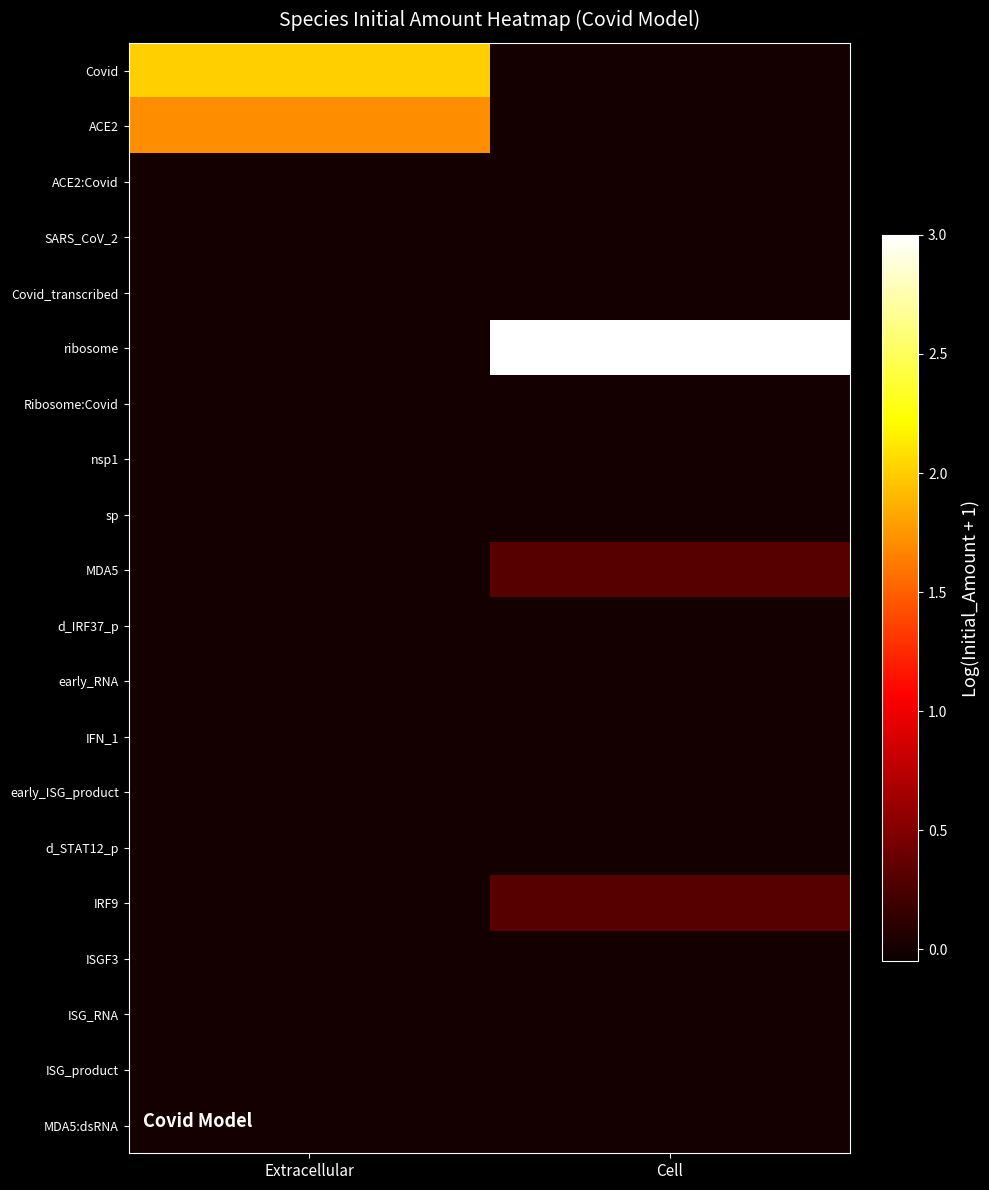

Which series has the largest range (max minus min)?

ribosome